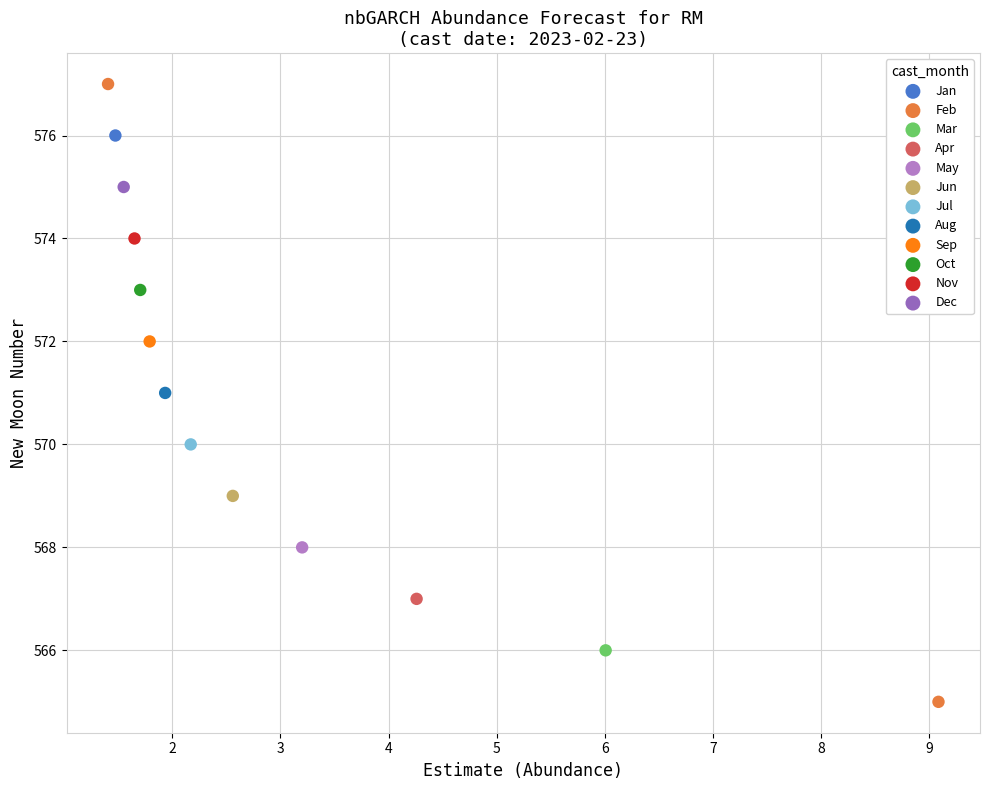

What are all the series names shown in the legend?

Jan, Feb, Mar, Apr, May, Jun, Jul, Aug, Sep, Oct, Nov, Dec